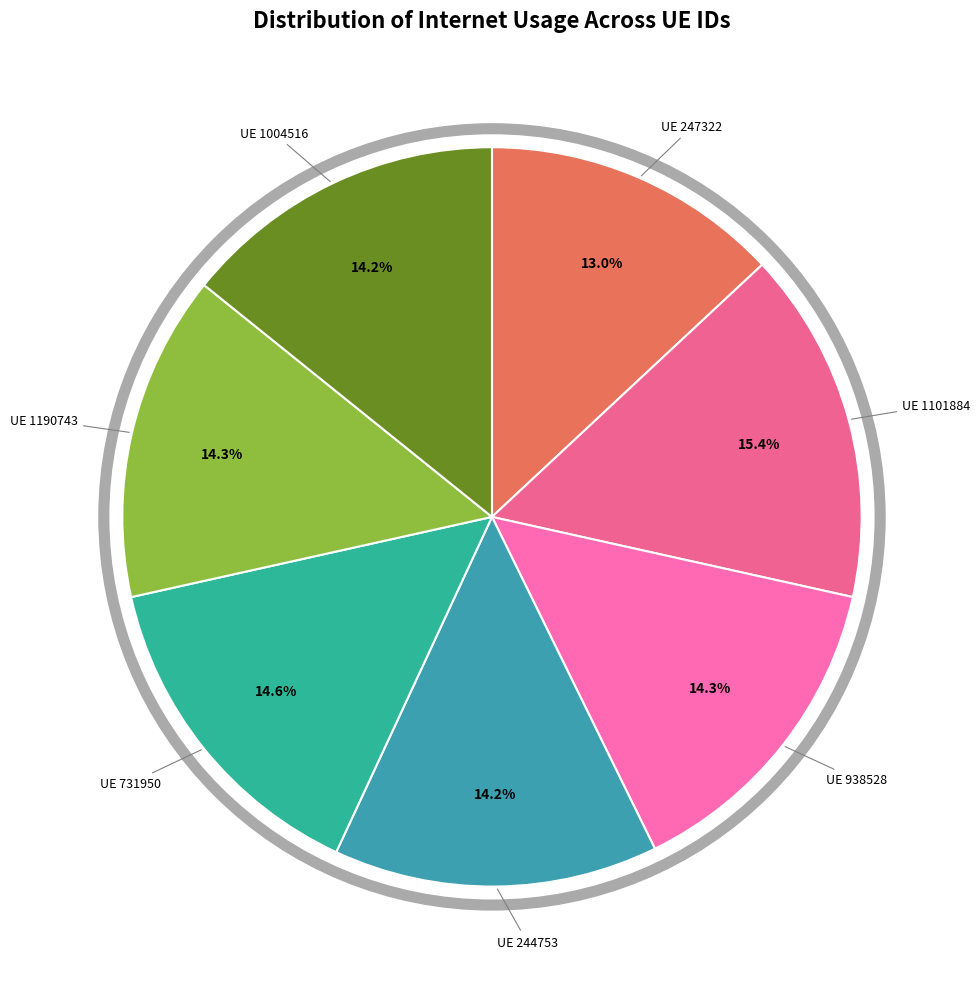

To the nearest percent, what is the average slice percentage?

14%